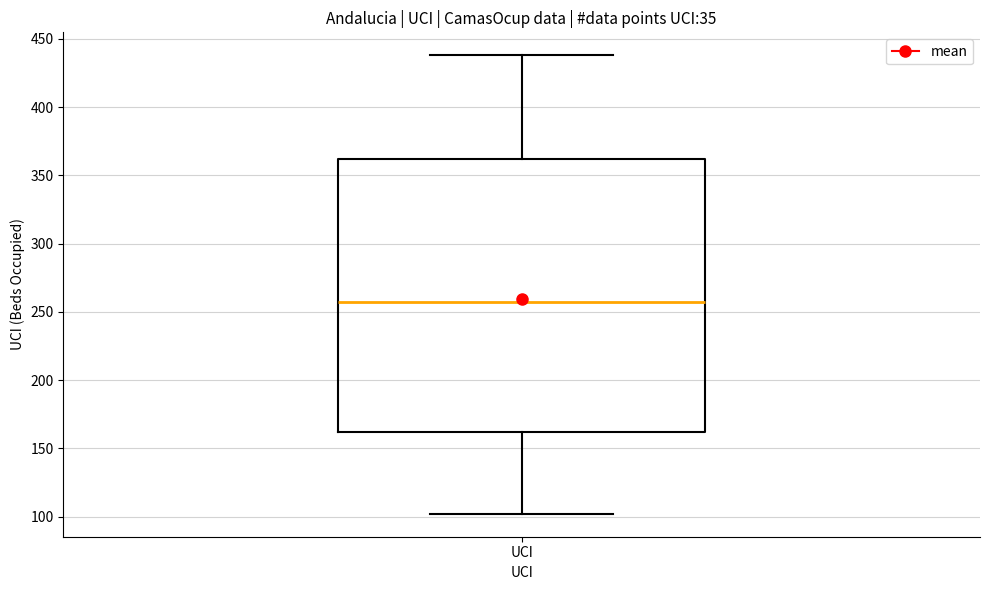

Transcribe this box plot: give where the median line is, the range the box spans, and where the two whiskers end, as read against the y-axis. The values are not printed on the chart, so give them approximately, as read against the axis.

median 255, box 160 to 360, whiskers 100 to 440